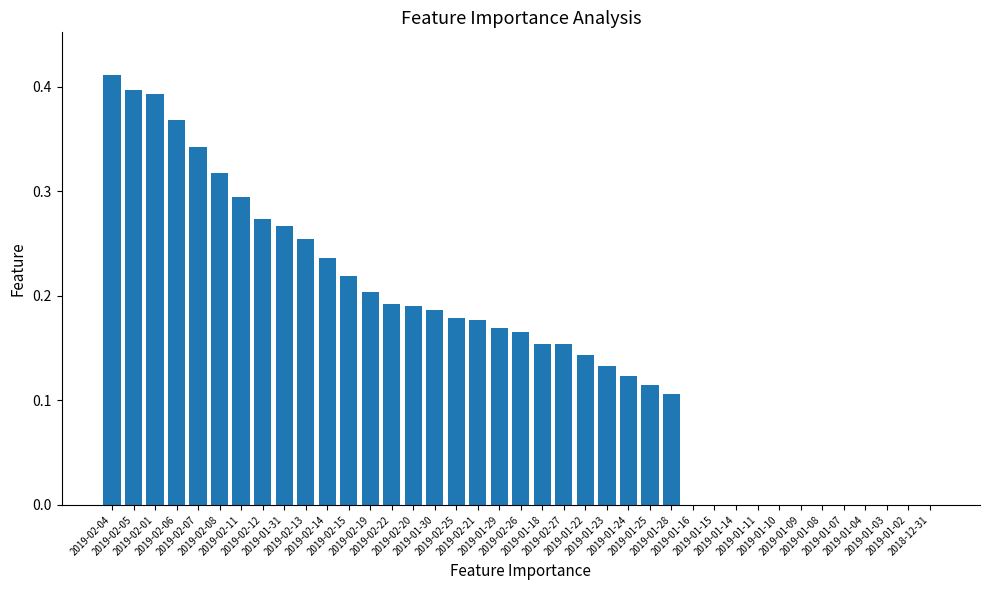

Reading left to right, transcribe all the data shown in this chart.

2019-02-04=0.4	2019-02-05=0.4	2019-02-01=0.4	2019-02-06=0.4	2019-02-07=0.3	2019-02-08=0.3	2019-02-11=0.3	2019-02-12=0.3	2019-01-31=0.3	2019-02-13=0.3	2019-02-14=0.2	2019-02-15=0.2	2019-02-19=0.2	2019-02-22=0.2	2019-02-20=0.2	2019-01-30=0.2	2019-02-25=0.2	2019-02-21=0.2	2019-01-29=0.2	2019-02-26=0.2	2019-01-18=0.2	2019-02-27=0.2	2019-01-22=0.1	2019-01-23=0.1	2019-01-24=0.1	2019-01-25=0.1	2019-01-28=0.1	2019-01-16=0.0	2019-01-15=0.0	2019-01-14=0.0	2019-01-11=0.0	2019-01-10=0.0	2019-01-09=0.0	2019-01-08=0.0	2019-01-07=0.0	2019-01-04=0.0	2019-01-03=0.0	2019-01-02=0.0	2018-12-31=0.0